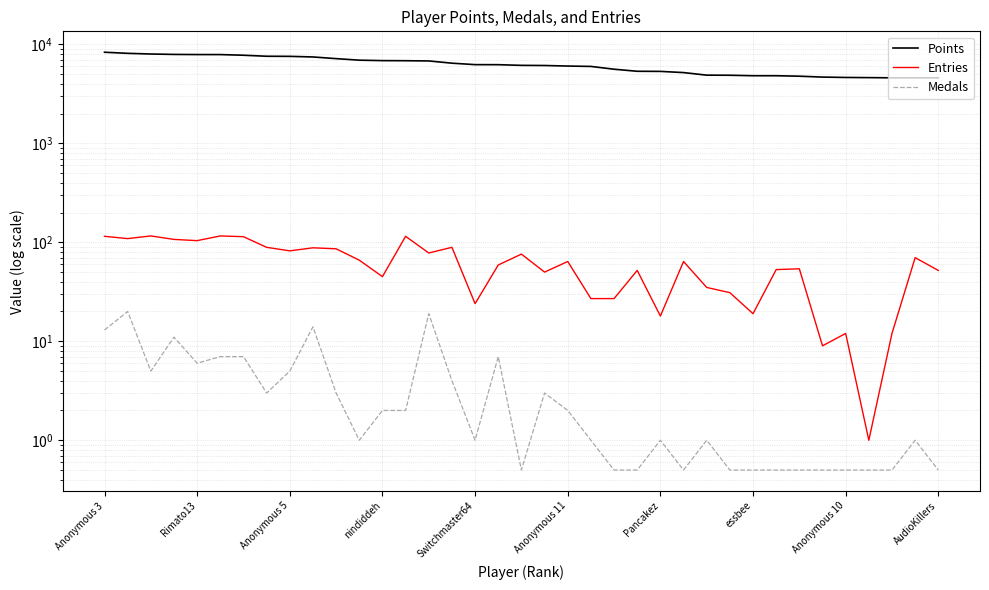

What is the difference between the maximum and second lowest values in the Medals series?

19.5